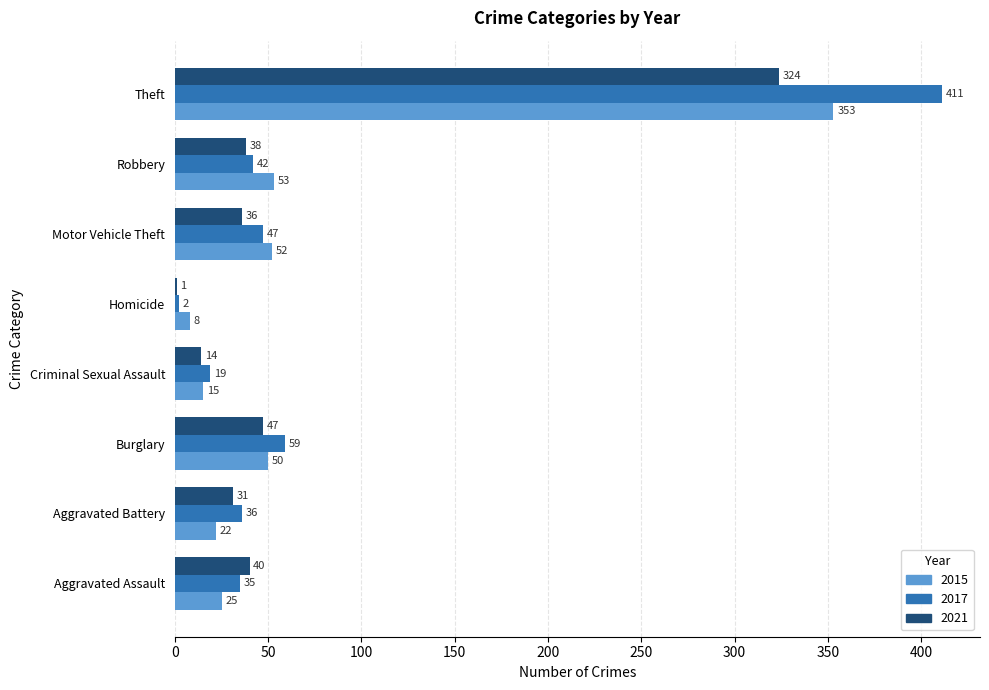

Between Aggravated Assault and Burglary, which series saw the biggest shift?

2015